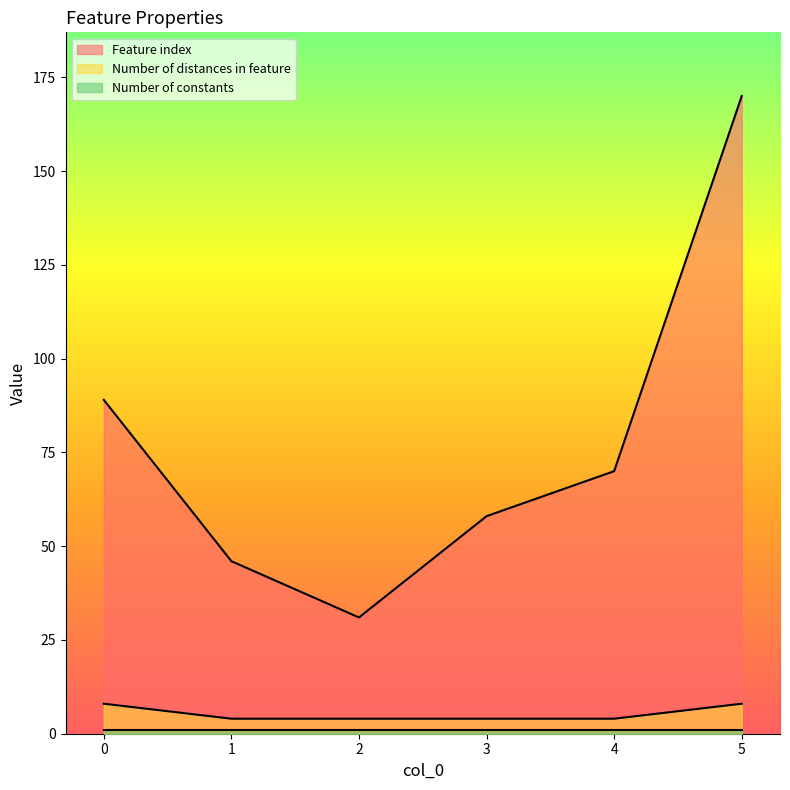

Which series has the largest range (max minus min)?

Feature index